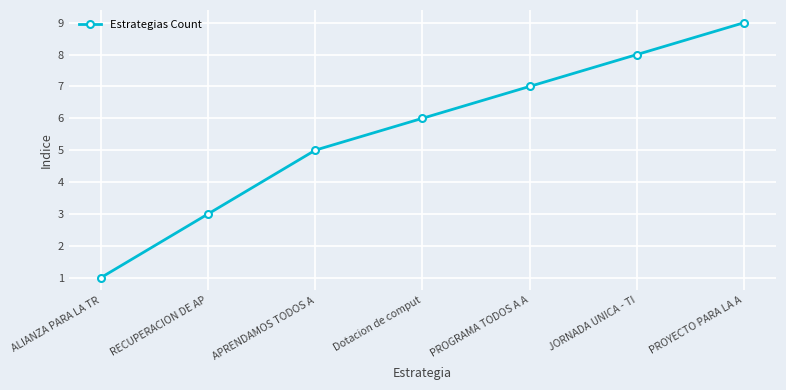

What is the difference between the maximum and minimum values?

8